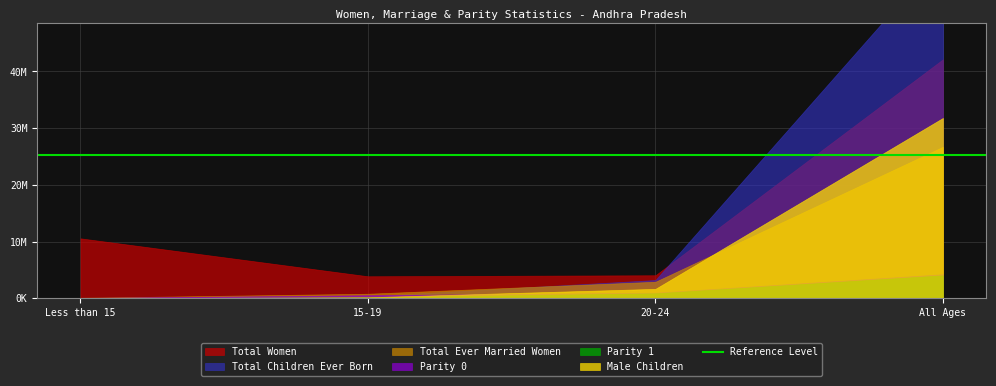

At how many categories does at least one series exceed 20320735?

1